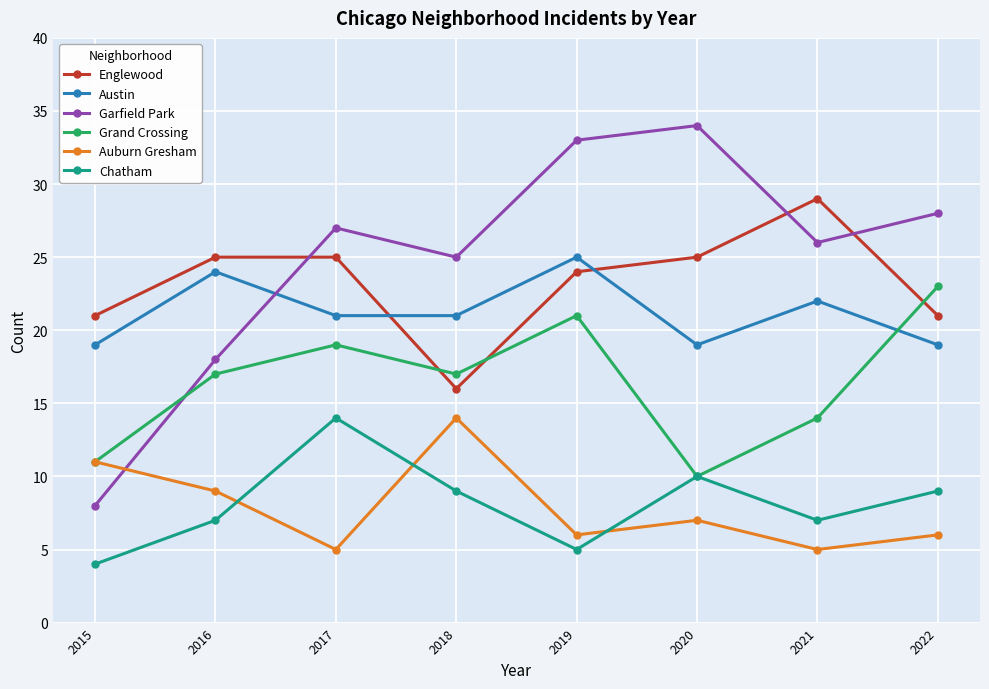

What is the maximum value shown in the chart?

34